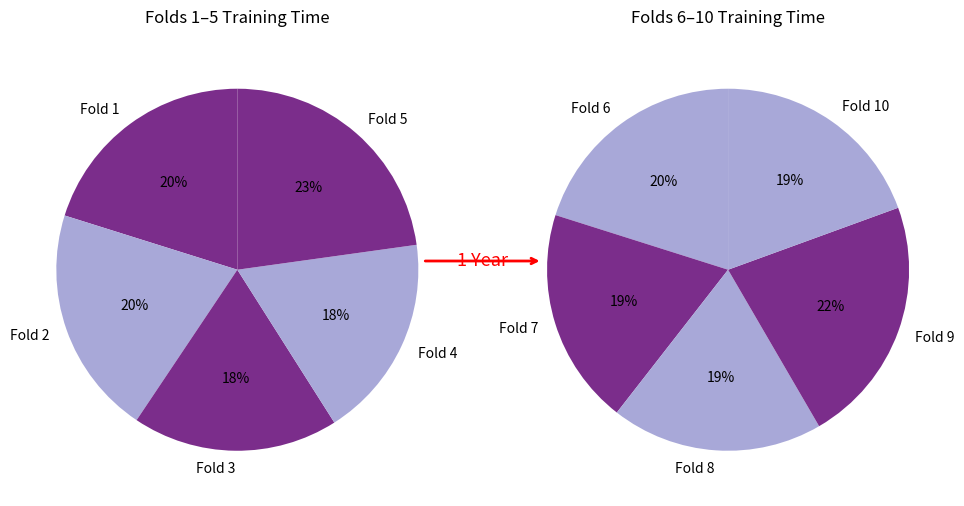

Does any single category account for the majority?

No